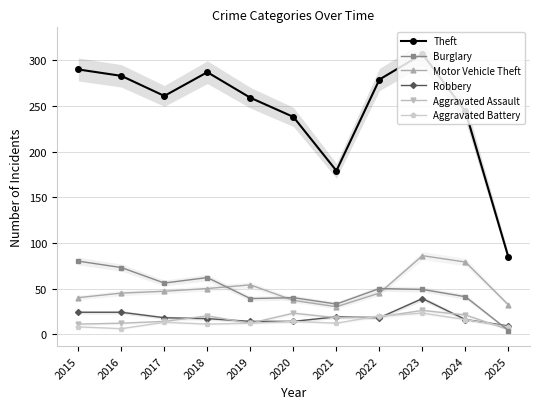

How many interior local valleys does the Aggravated Assault series have?

2